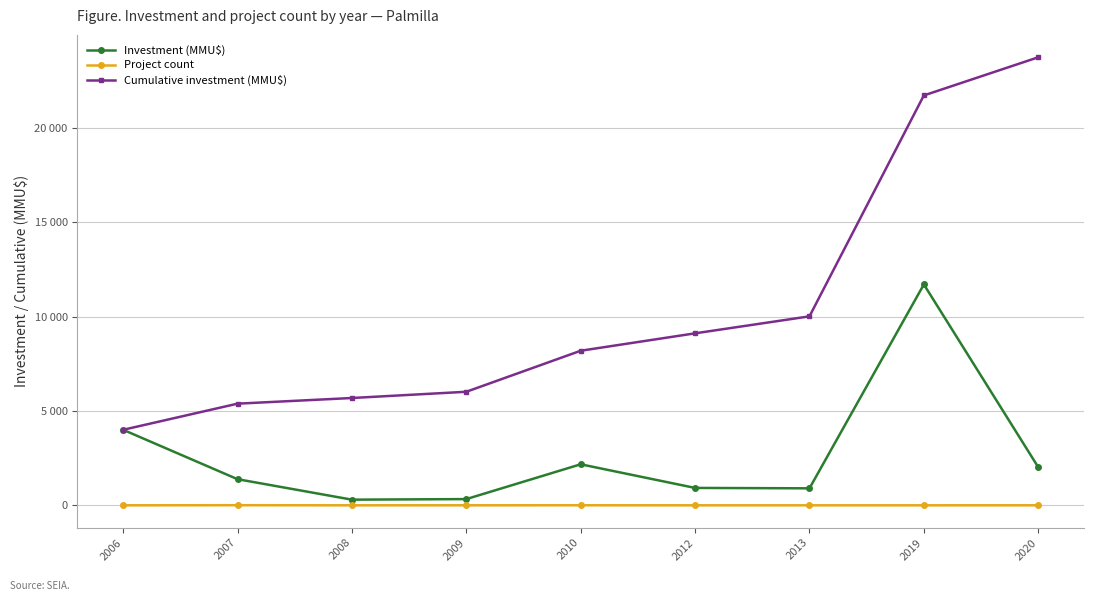

Does the chart have visible grid lines?

Yes